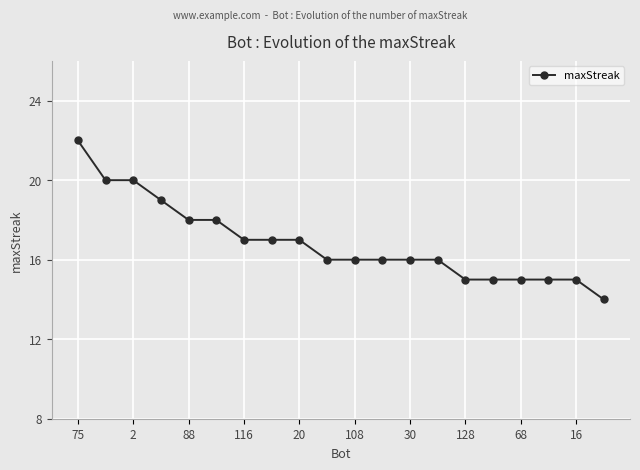

What is the difference between the maximum and minimum values?

8